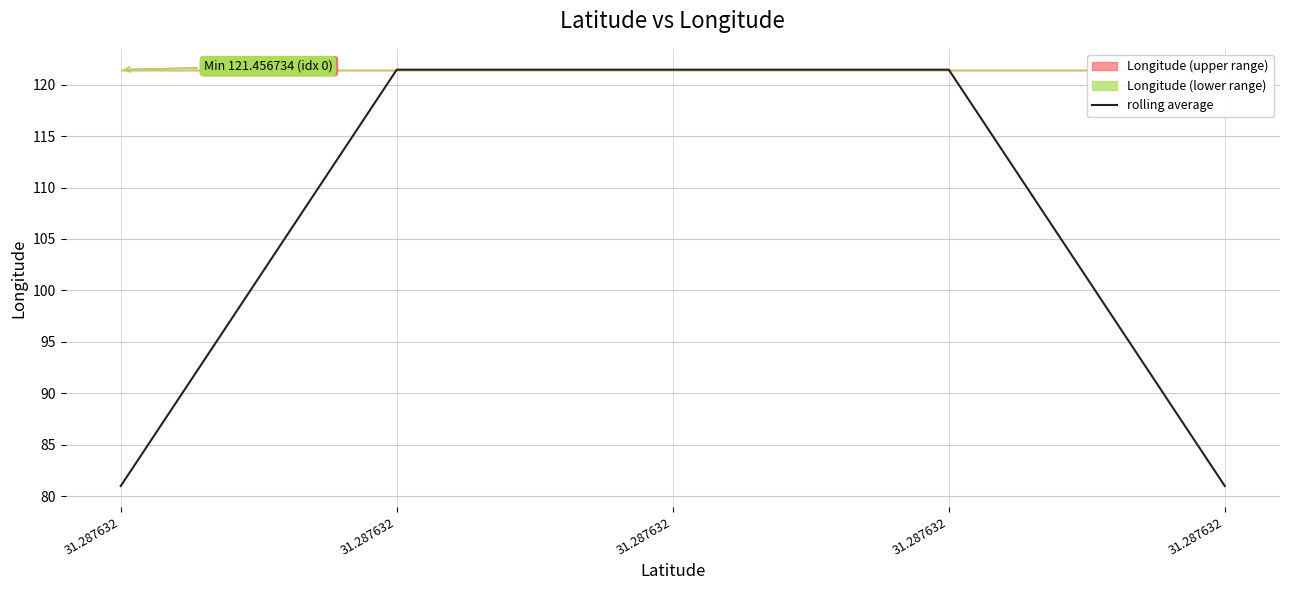

Count the number of categories in the chart.

5